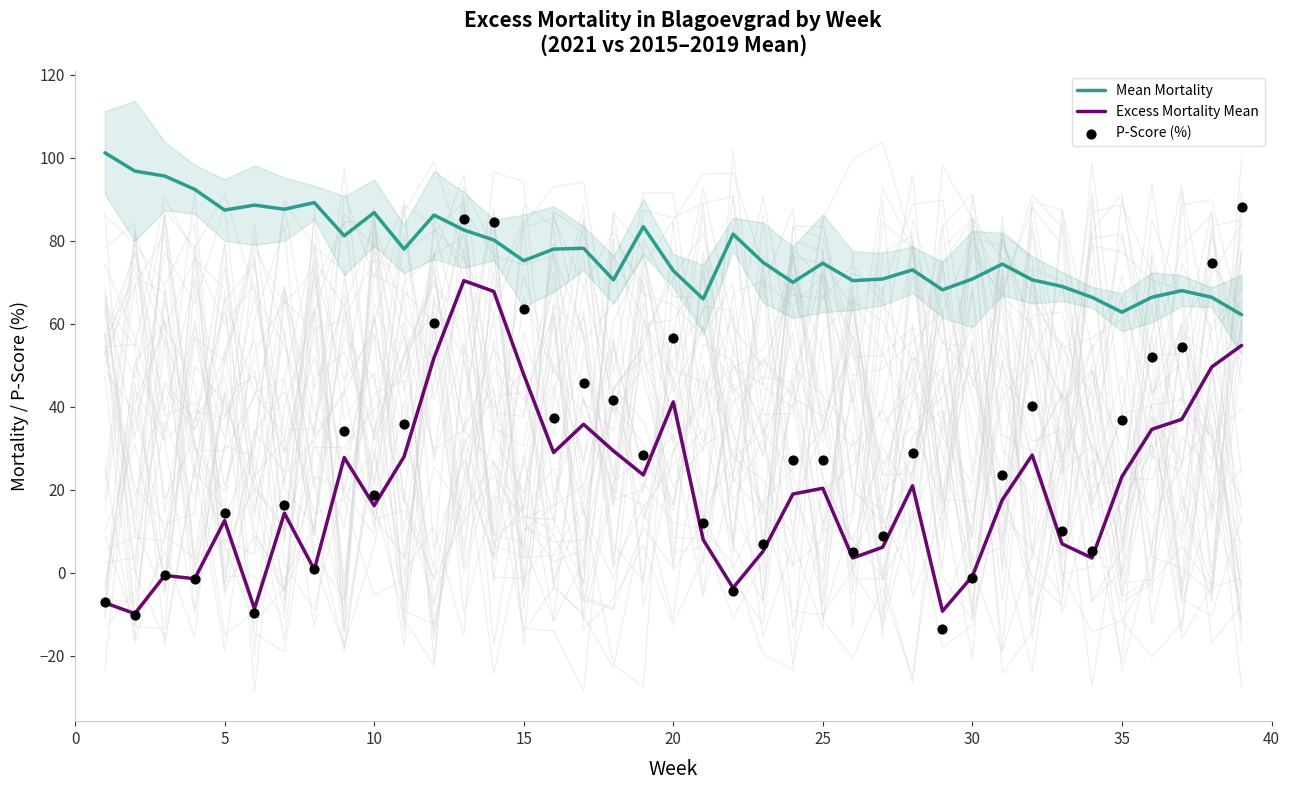

Which series contains the highest Y value?

Mean Mortality